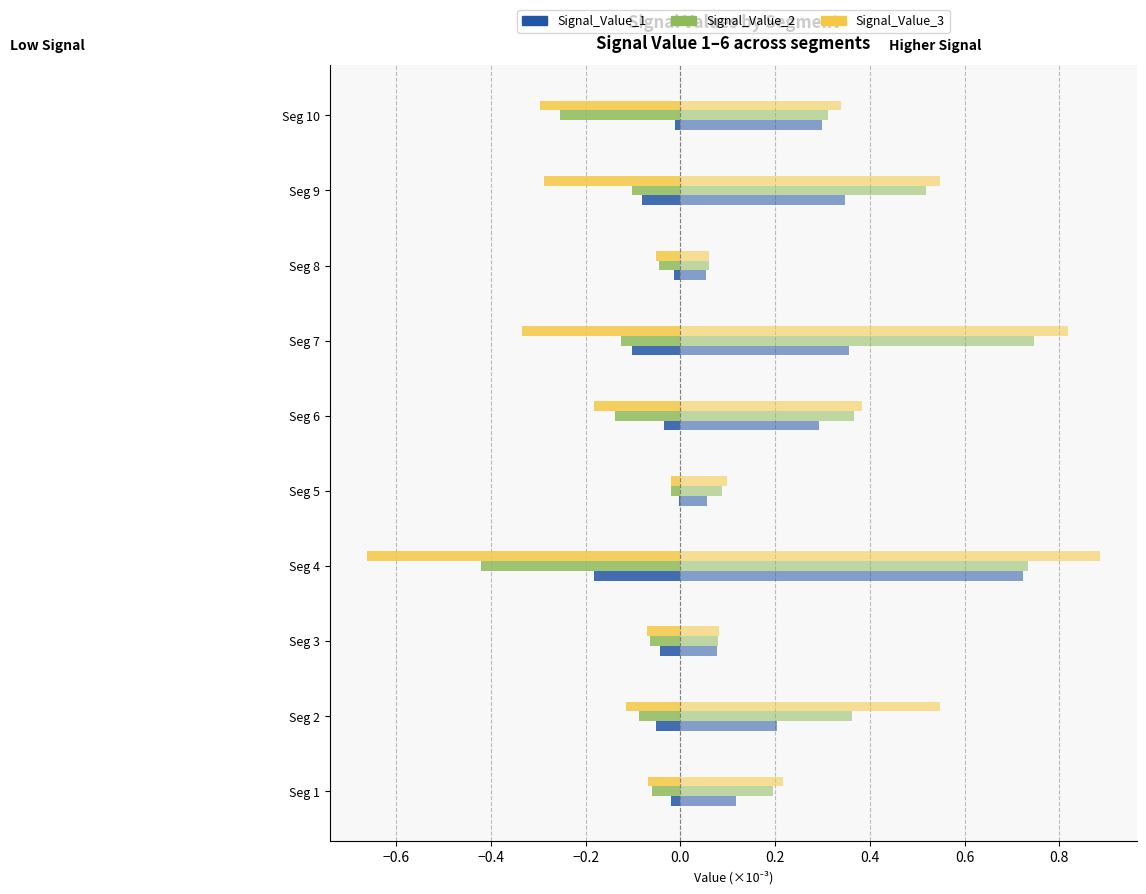

Does the chart contain any negative values?

Yes